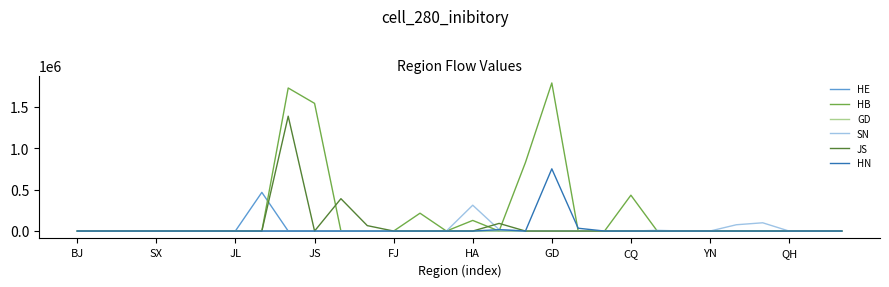

Rank the series by their maximum value, from lowest to highest.

GD, SN, HE, HN, JS, HB